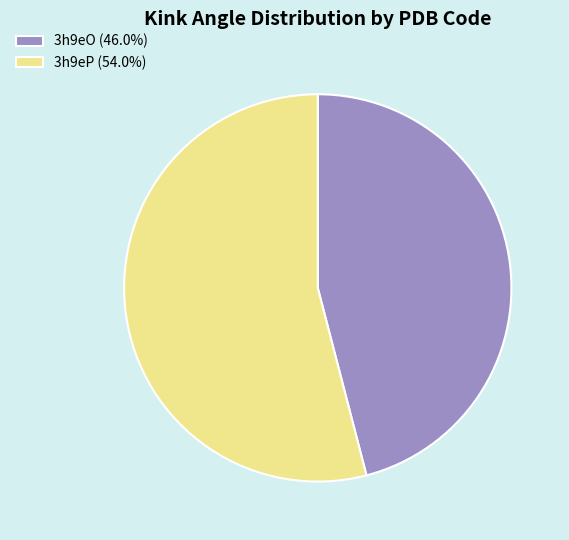

Rank the categories by value from highest to lowest.

3h9eP, 3h9eO